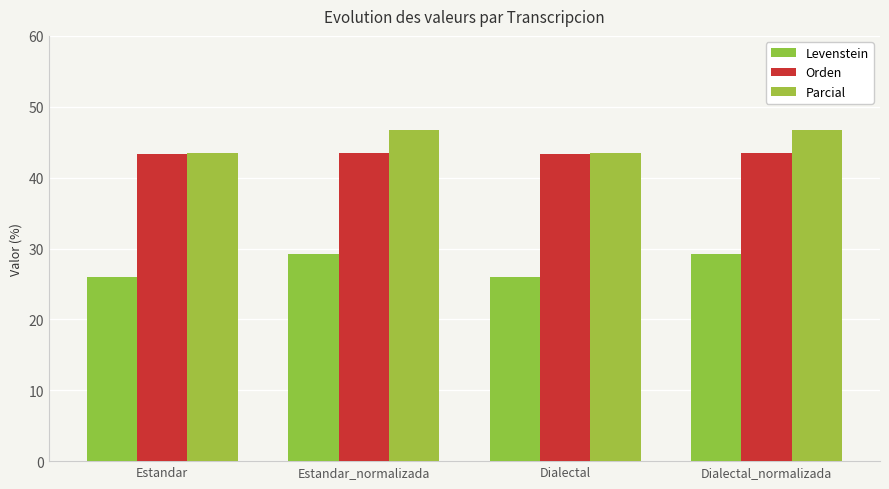

What is the approximate value of Orden at Dialectal?

43.3